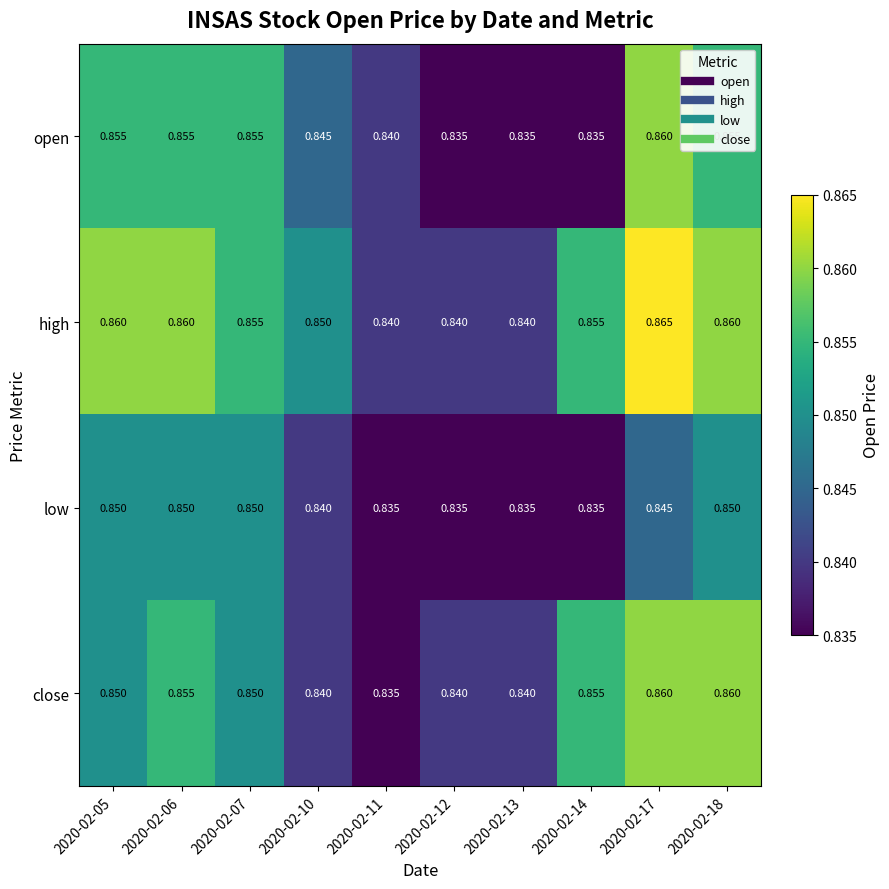

Which series has the largest total across all categories?

high